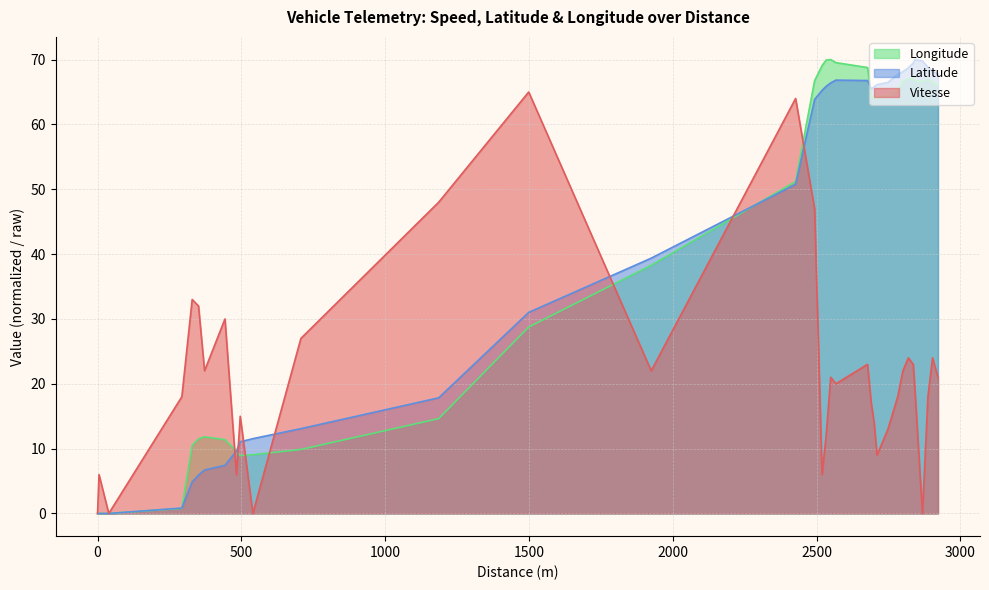

What is the label of the 19th point from the left?

66